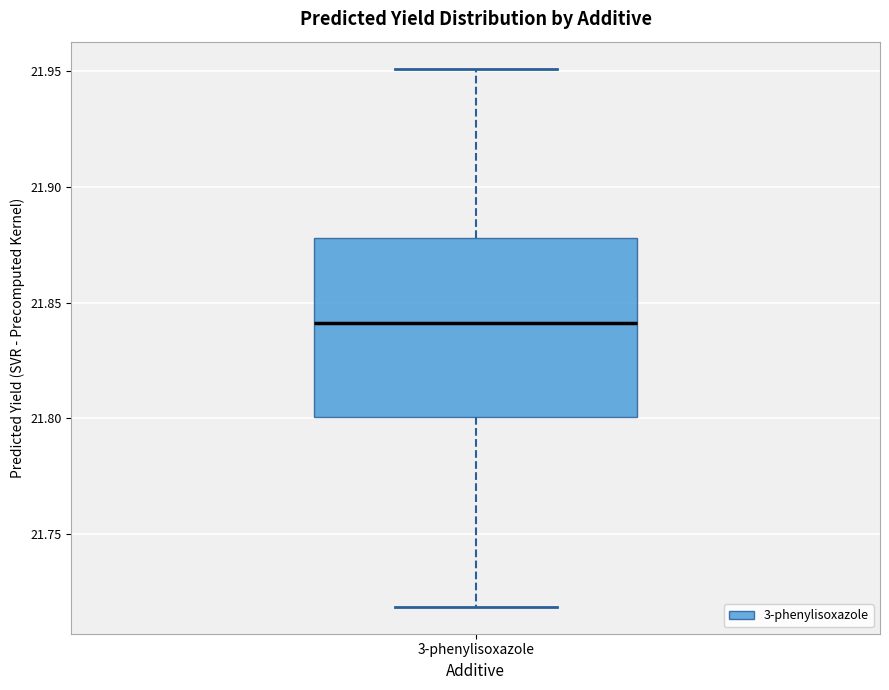

Where does the median line of the box for 3-phenylisoxazole sit on the y-axis? The values are not printed on the chart, so give them approximately, as read against the axis.

21.84